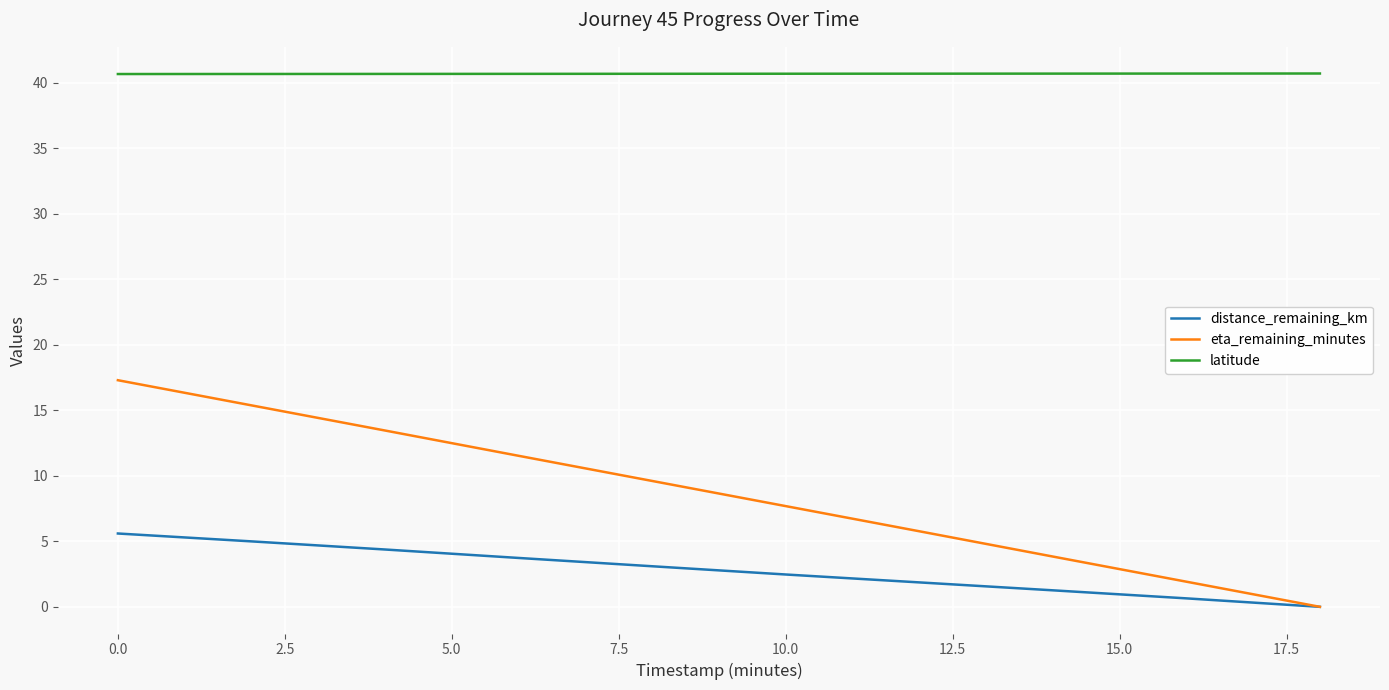

Rank the series by their average value, from highest to lowest.

latitude, eta_remaining_minutes, distance_remaining_km